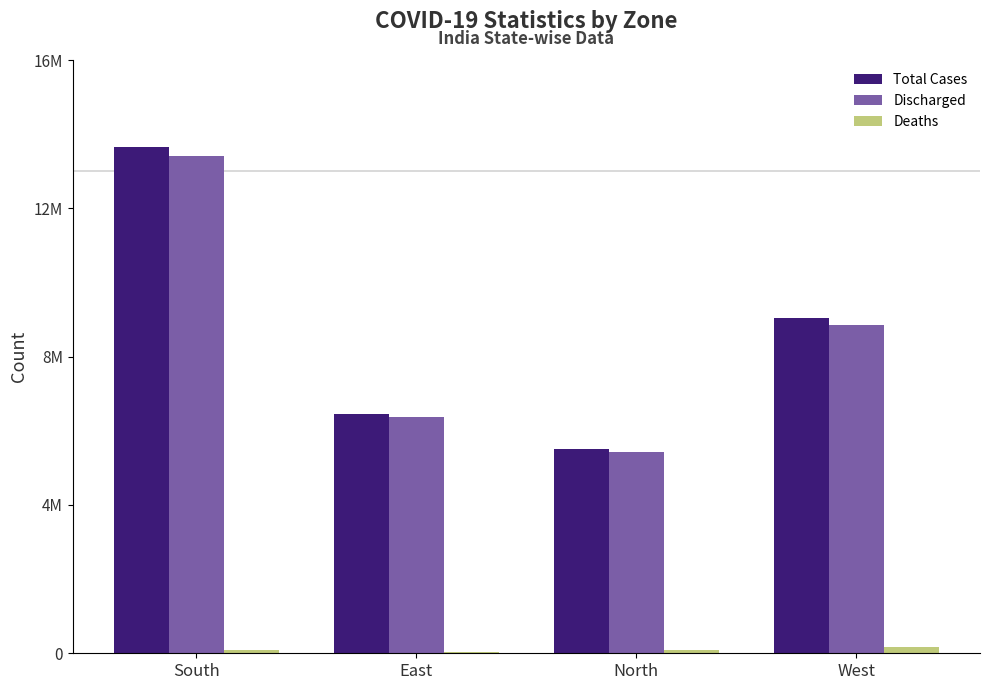

What is the difference between the highest and lowest values at South?

13570287